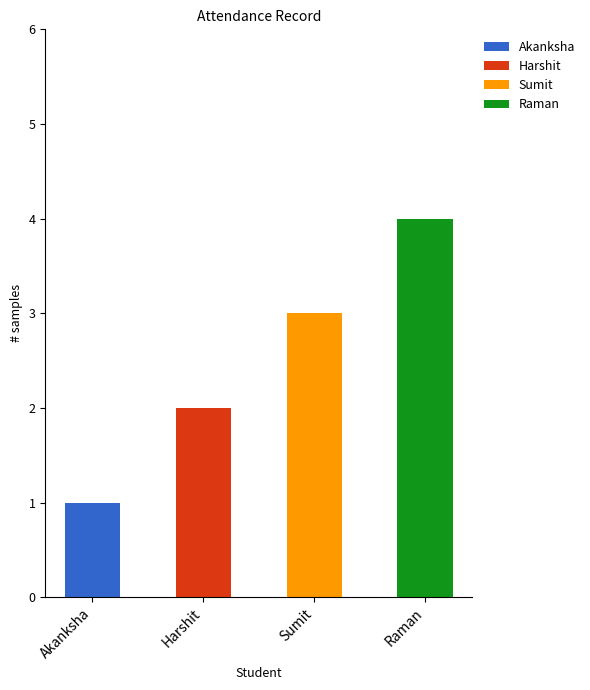

What is the change in value from Sumit to Raman?

+1